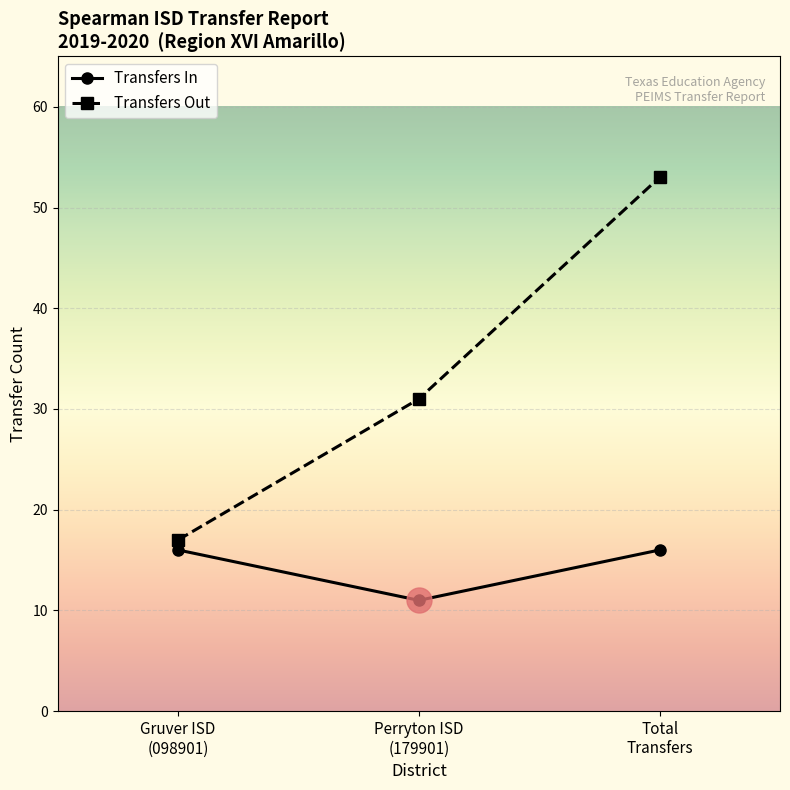

What is the greatest value displayed?

53